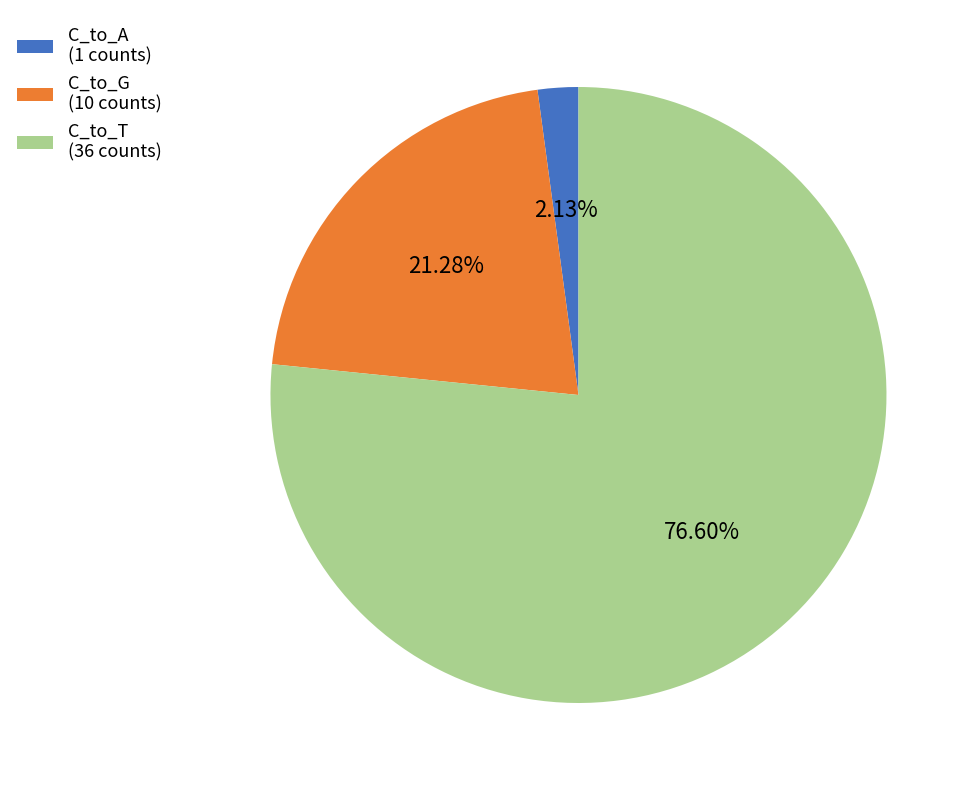

What is the largest slice in the pie chart?

C_to_T (36 counts)